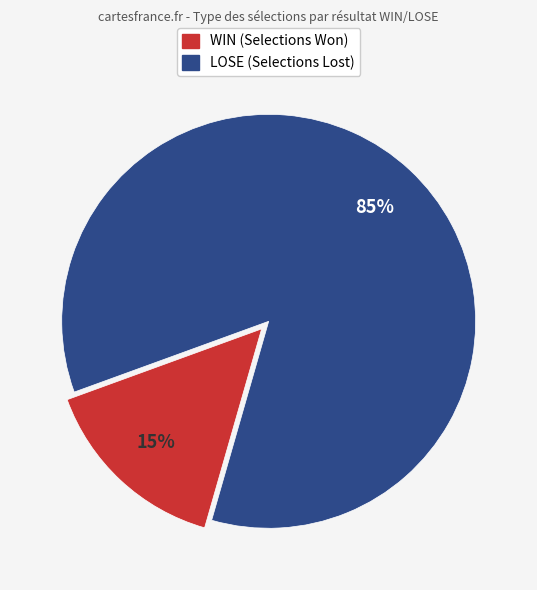

How many segments does this pie chart have?

2